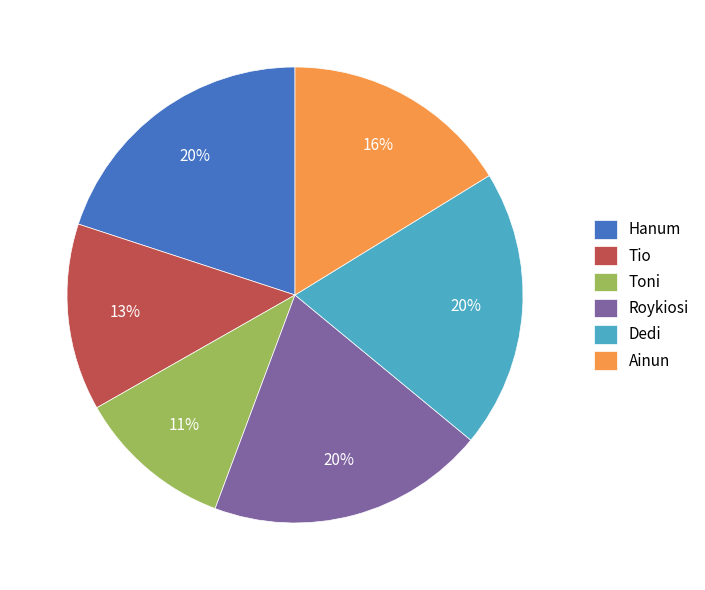

What percentage is the Roykiosi slice, to the nearest percent?

20%